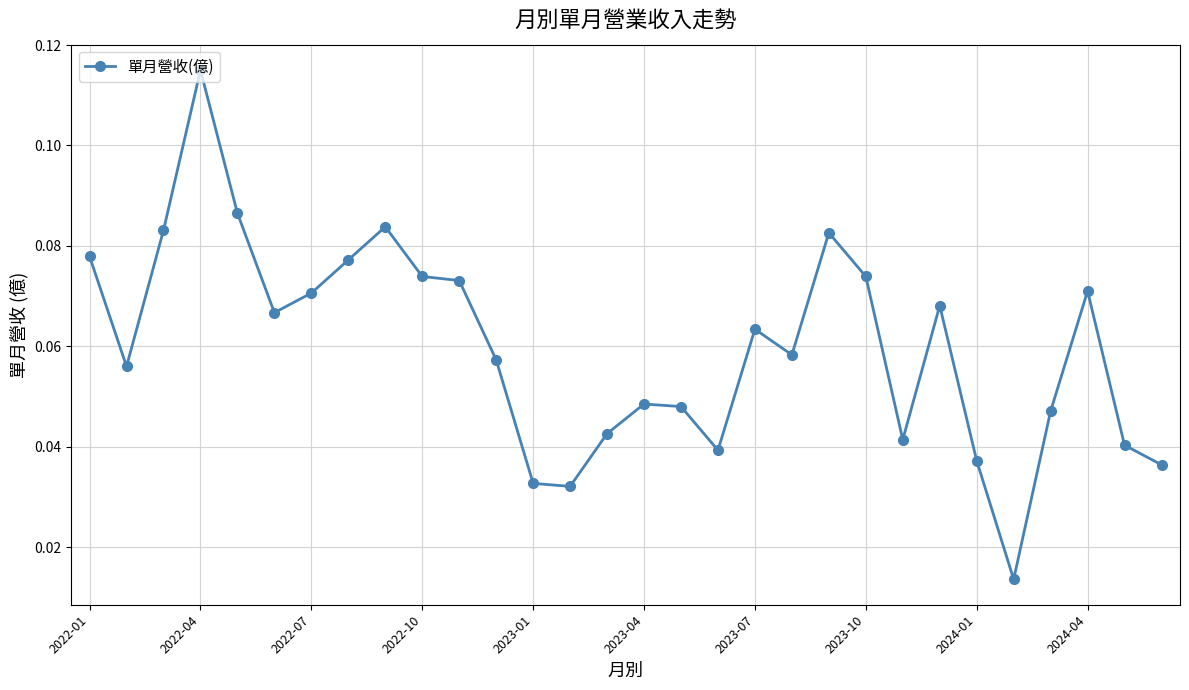

What is the sum of all values?

1.8